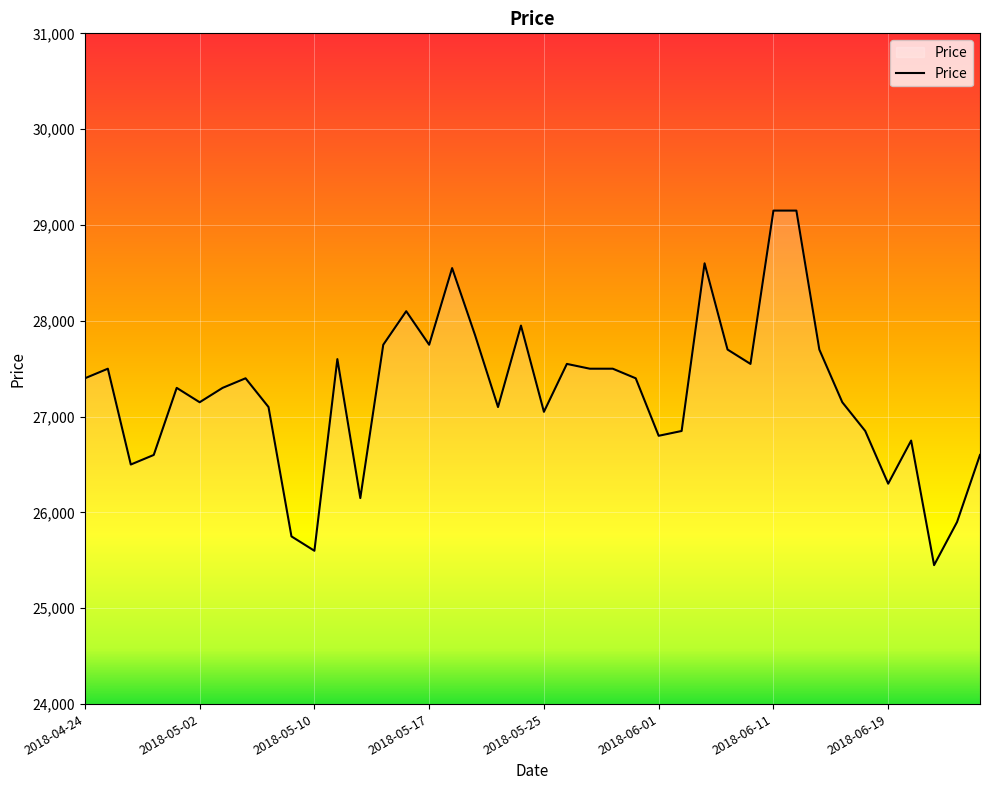

What is the maximum value shown in the chart?

29150